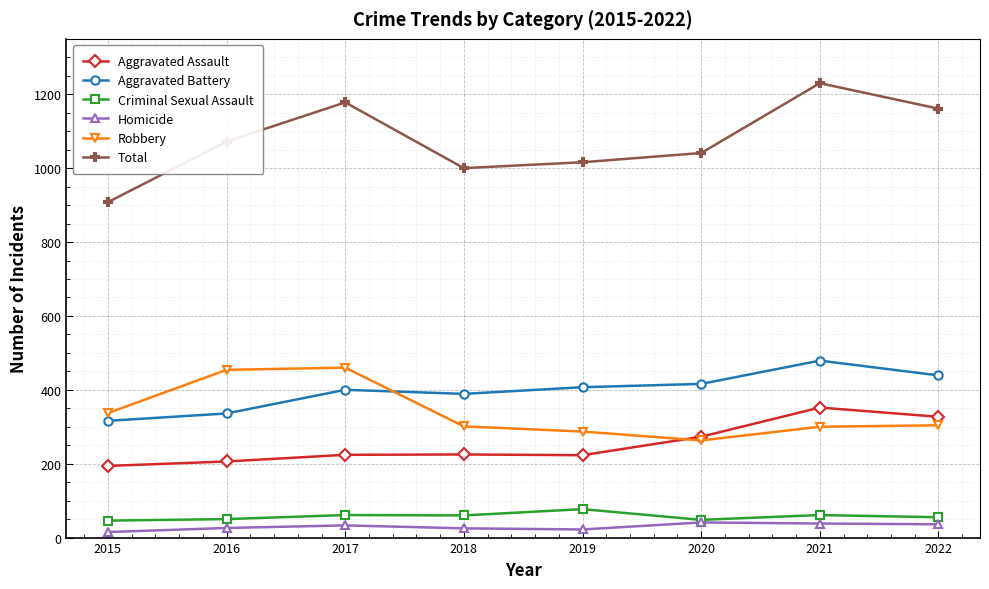

What is the greatest value displayed?

1230